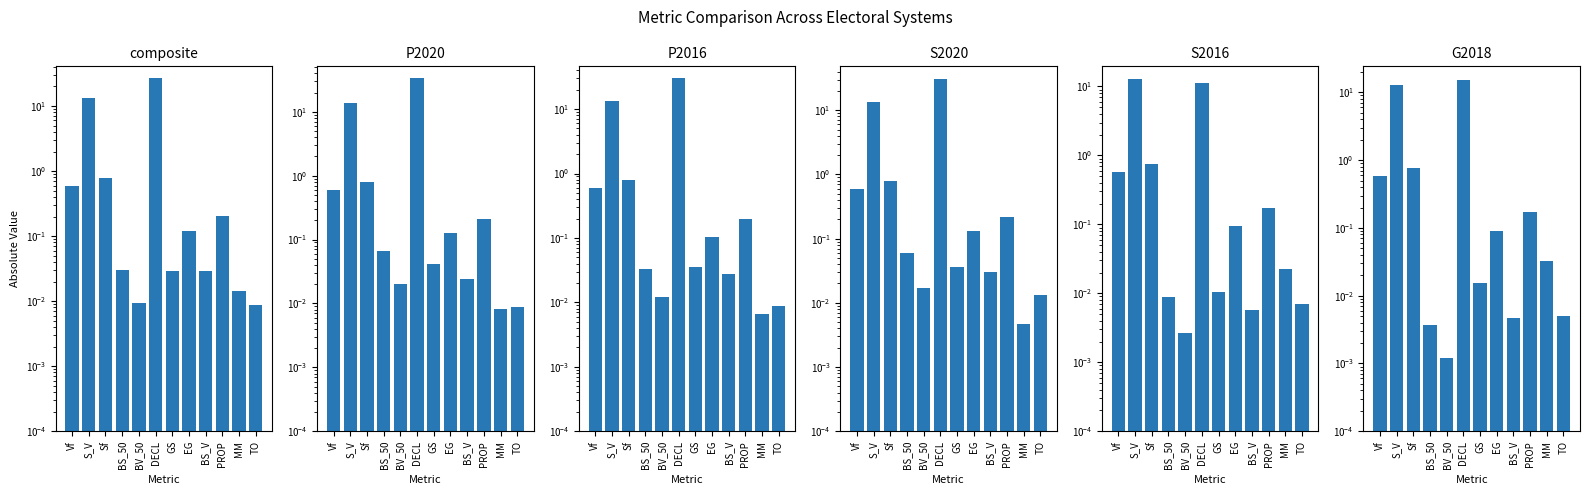

Between BV_50 and EG, which series saw the biggest shift?

S2020